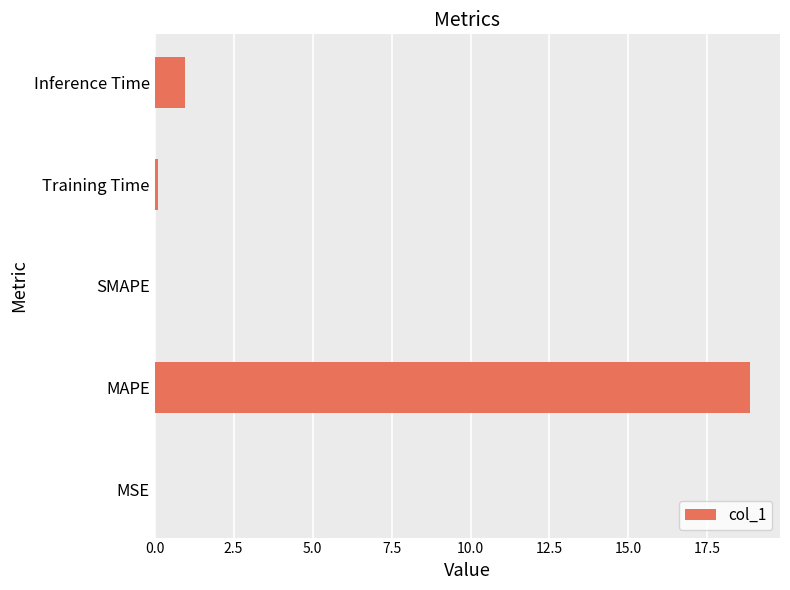

How many data points does each series have?

5